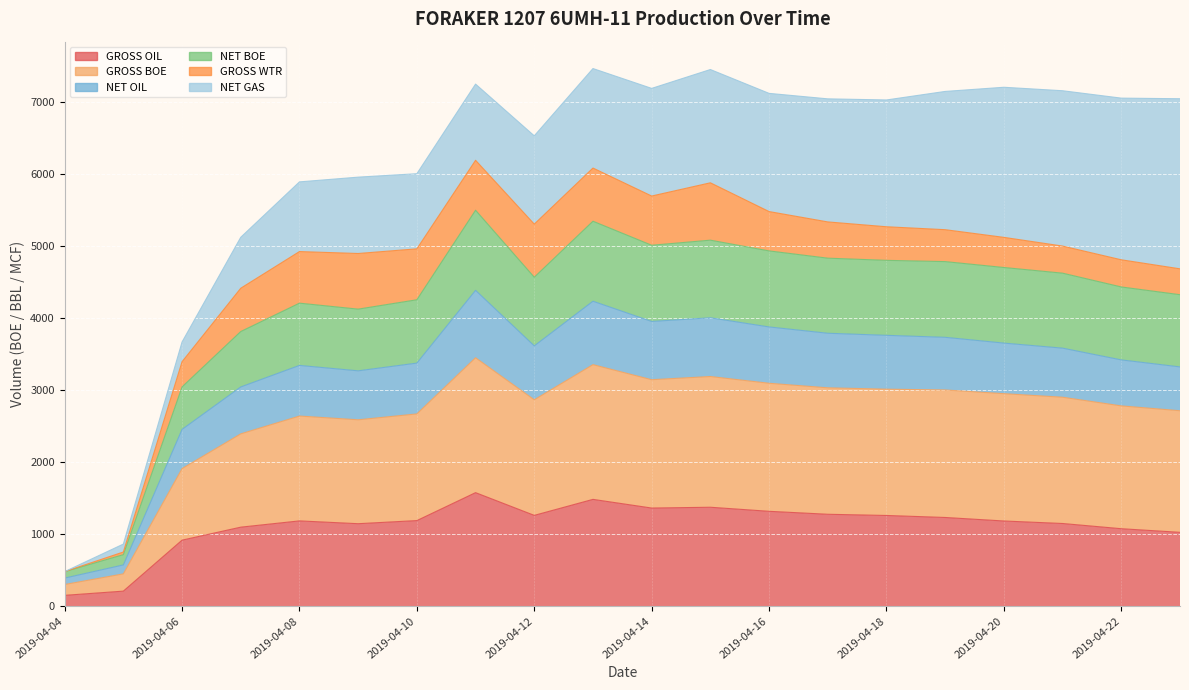

At how many categories does at least one series exceed 7379?

2